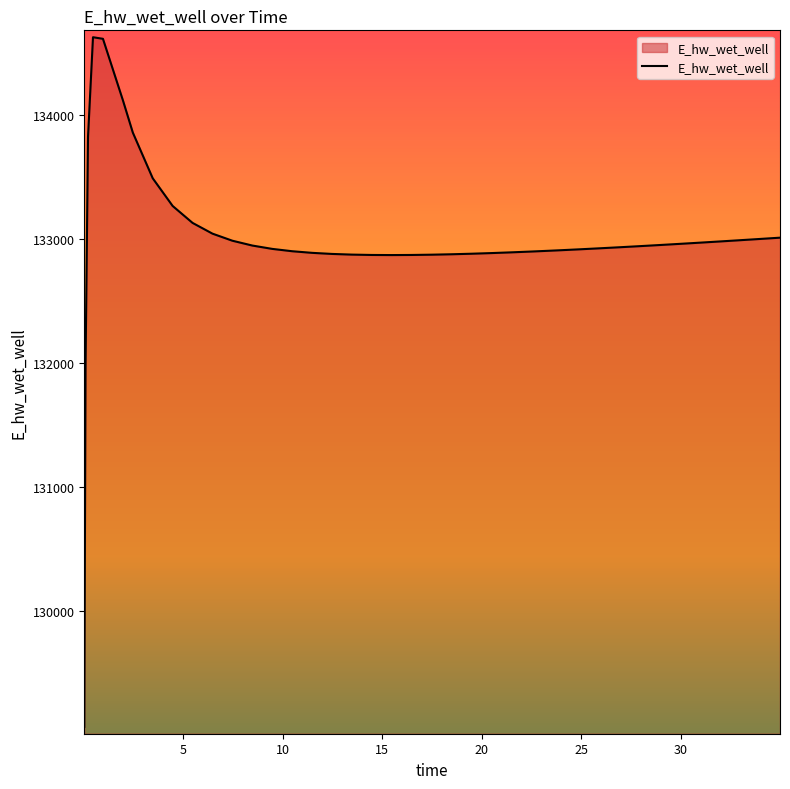

What is the smallest value displayed?

129070.3